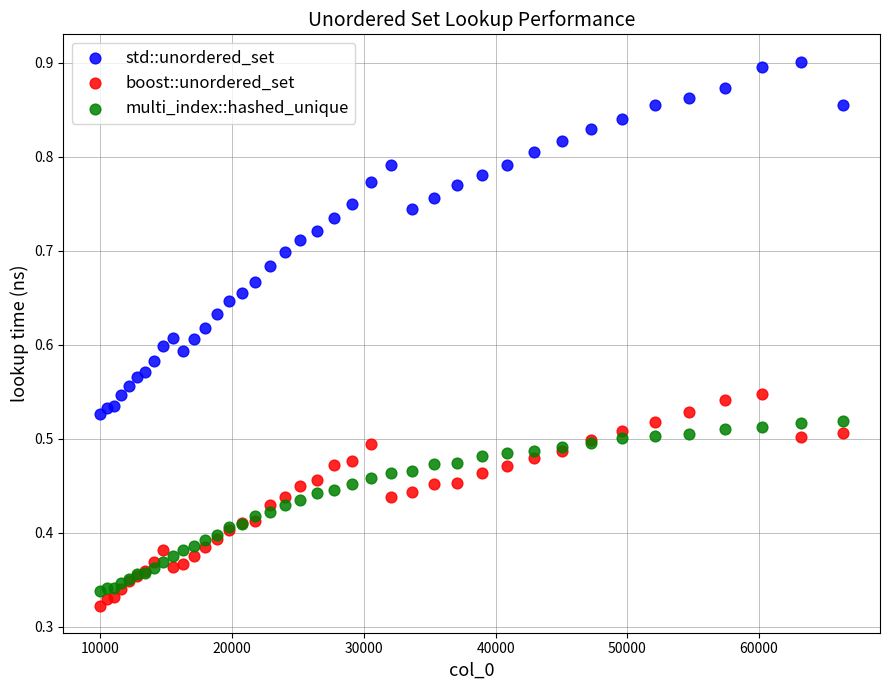

Which series has the largest Y range (max minus min)?

std::unordered_set